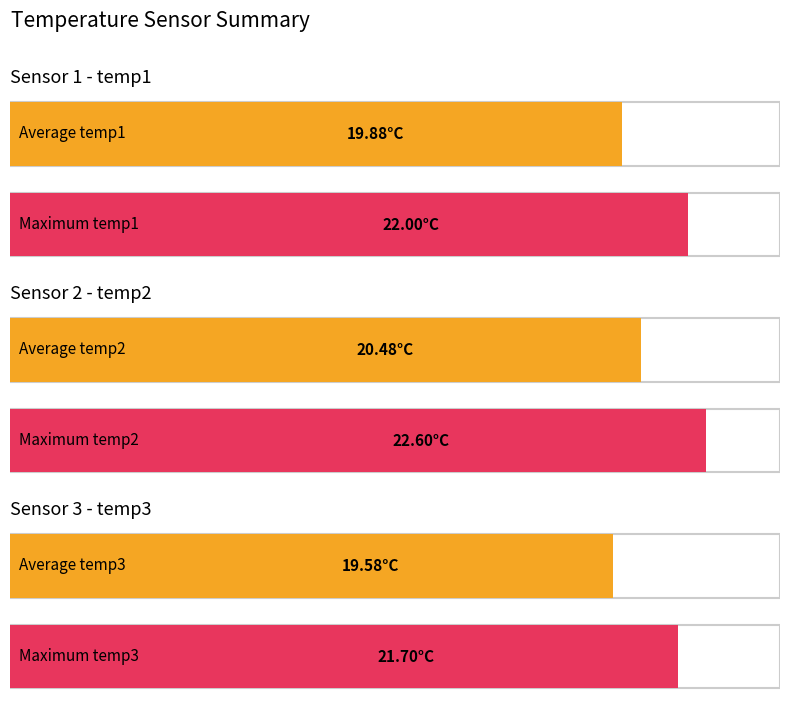

Which series changed the most between 2 and 6?

temp2